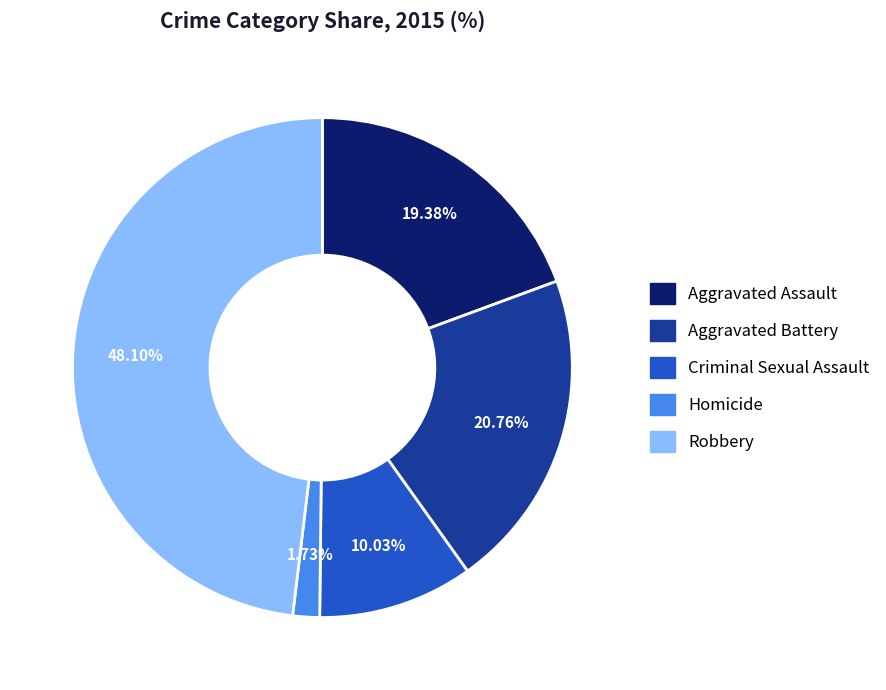

Count the number of slices in the pie.

5